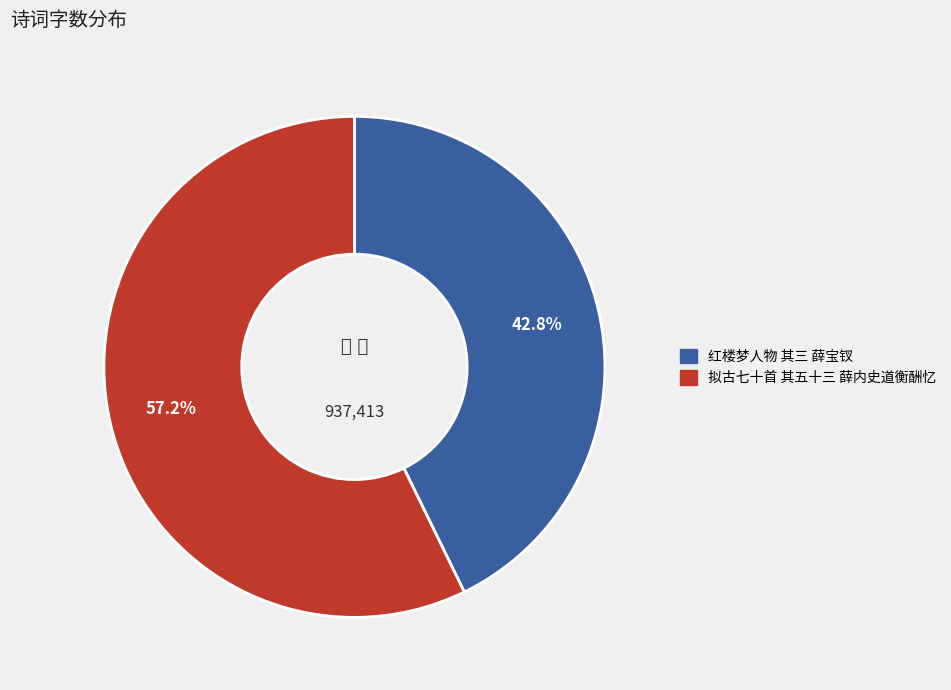

To the nearest percent, what is the difference between the largest and smallest slice percentages?

14%